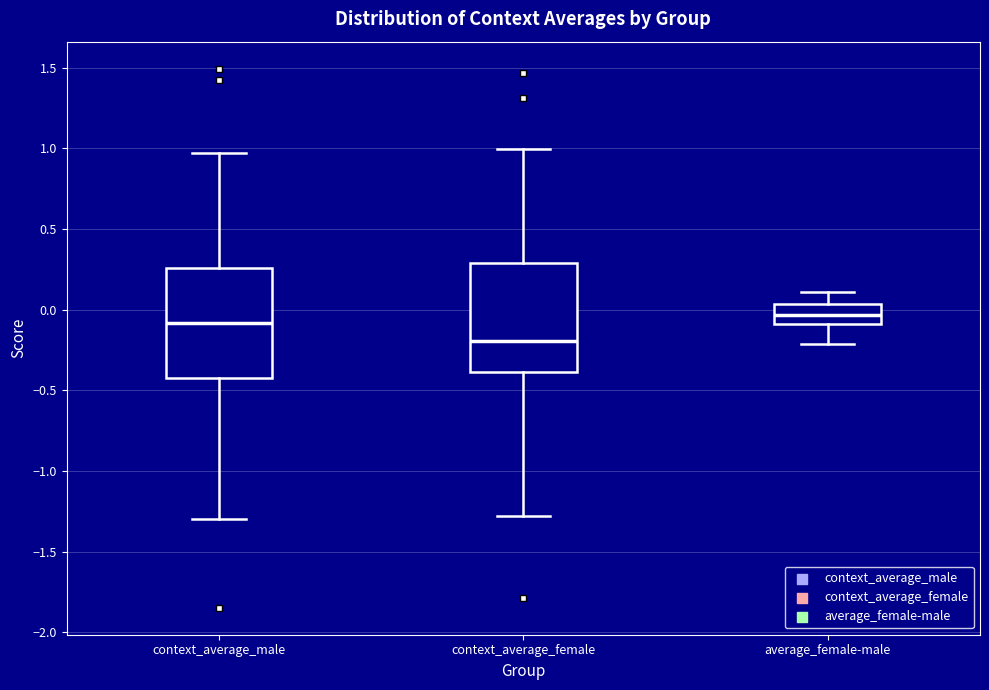

Reading left to right, transcribe this box plot: for each box, give where its median line is, the range the box spans, and where its two whiskers end, as read against the y-axis. The values are not printed on the chart, so give them approximately, as read against the axis.

context_average_male: median -0.10, box -0.40 to 0.25, whiskers -1.30 to 0.95
context_average_female: median -0.20, box -0.40 to 0.30, whiskers -1.30 to 1.00
average_female-male: median -0.05, box -0.10 to 0.05, whiskers -0.20 to 0.10